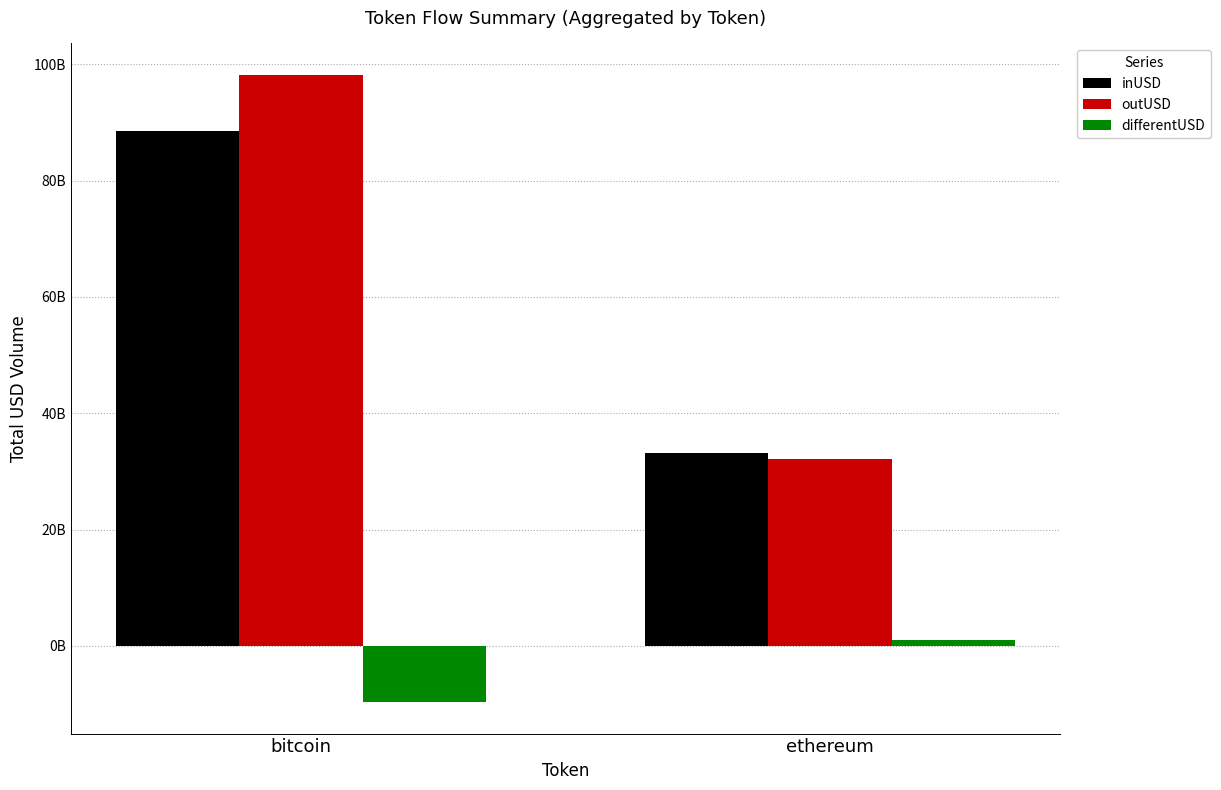

Does the chart contain any negative values?

Yes